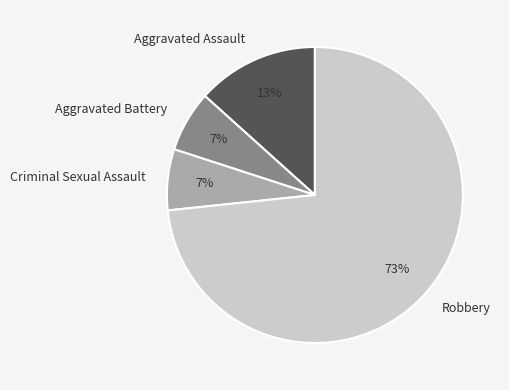

Does any single category account for the majority?

Yes